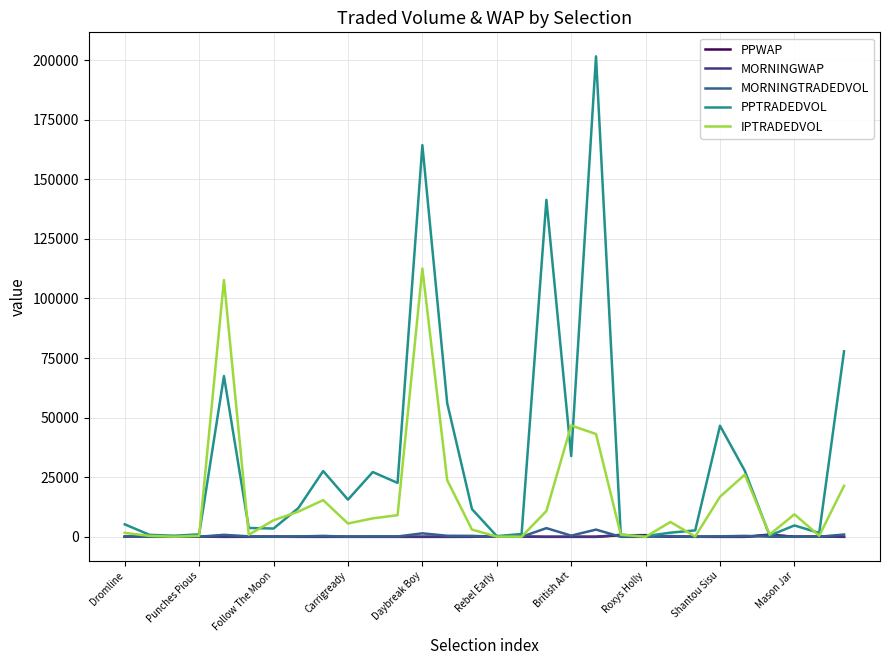

Which series has the widest spread of values?

PPTRADEDVOL